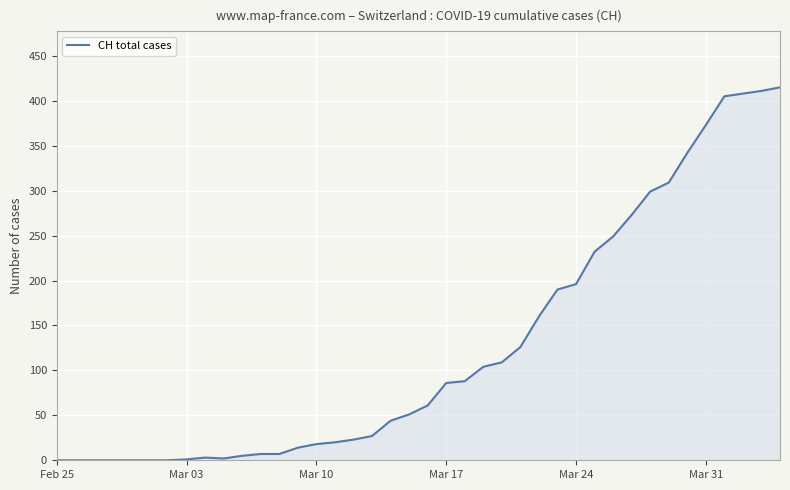

What is the greatest value displayed?

415